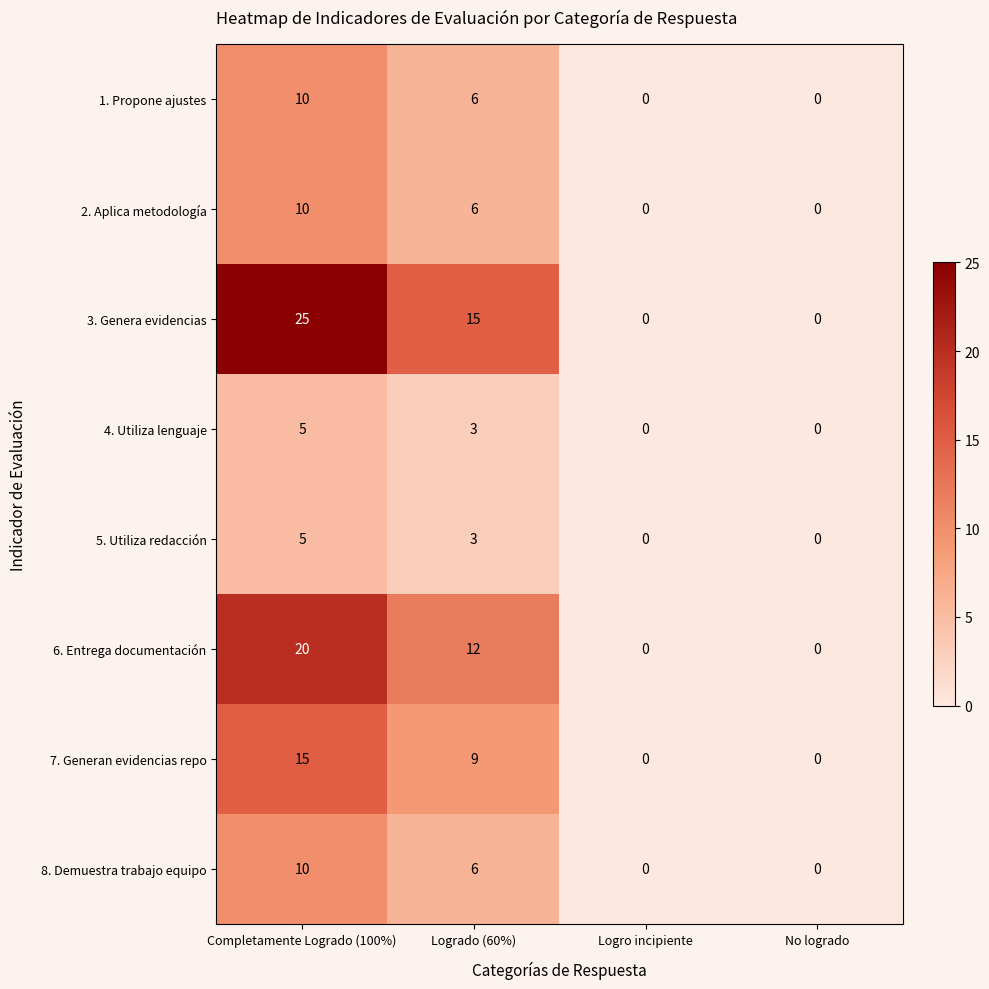

Which series changed the most between Completamente Logrado (100%) and Logrado (60%)?

3. Genera evidencias